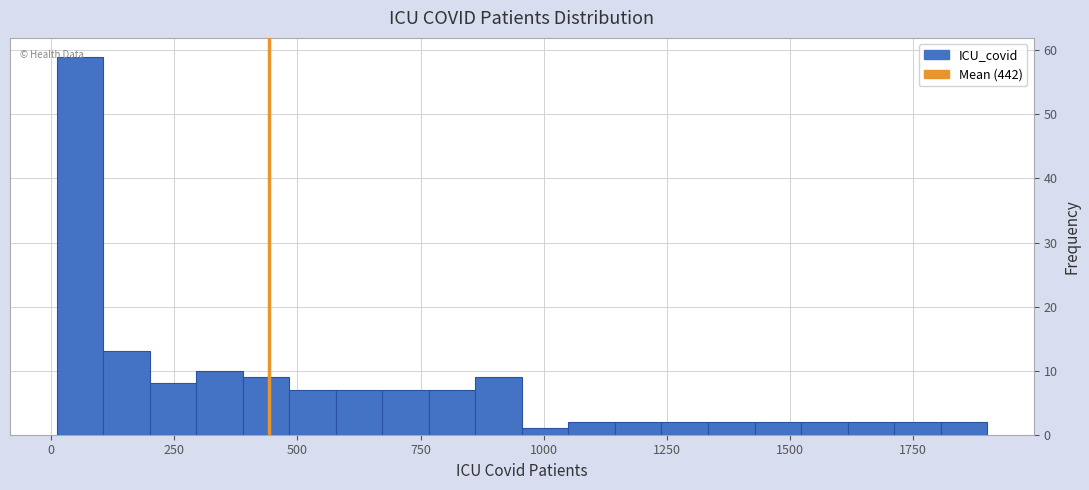

Around what value on the x-axis is the tallest bar? Give the approximate position of its centre, as read against the axis.

50